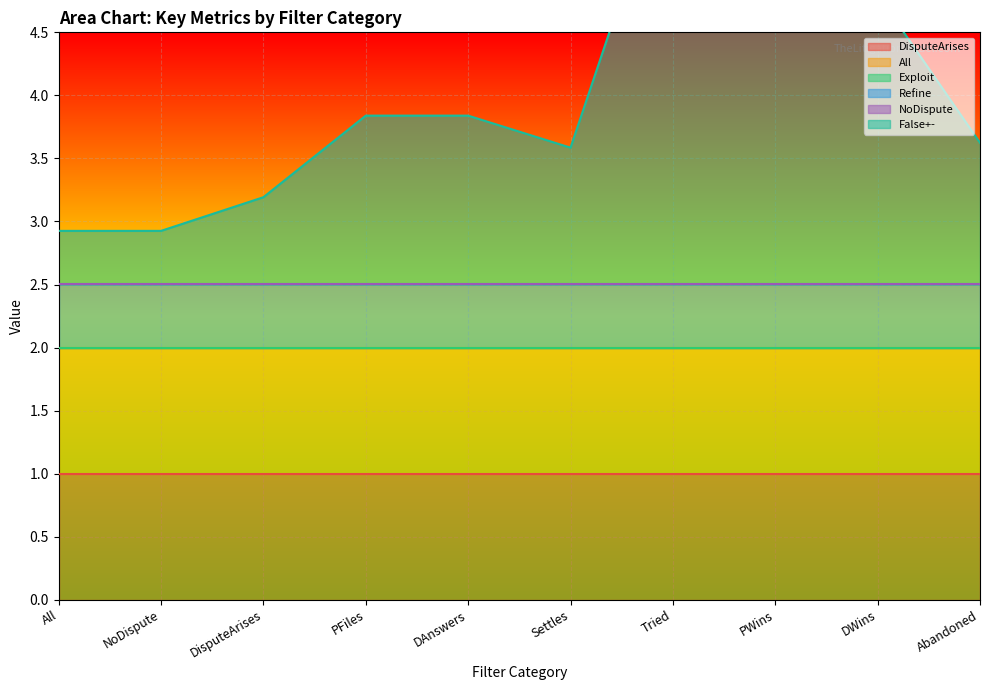

What is the difference between the highest and lowest values at Tried?

3.5